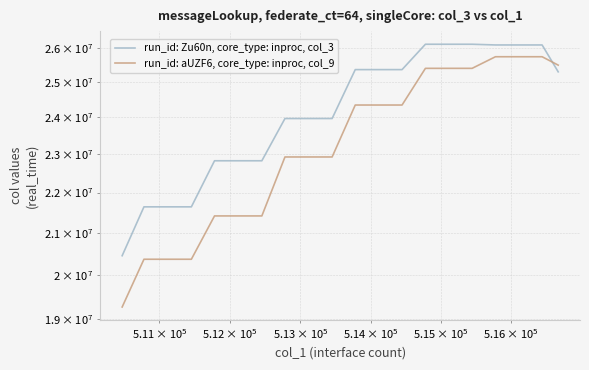

Does the chart display data point markers on the line(s)?

No